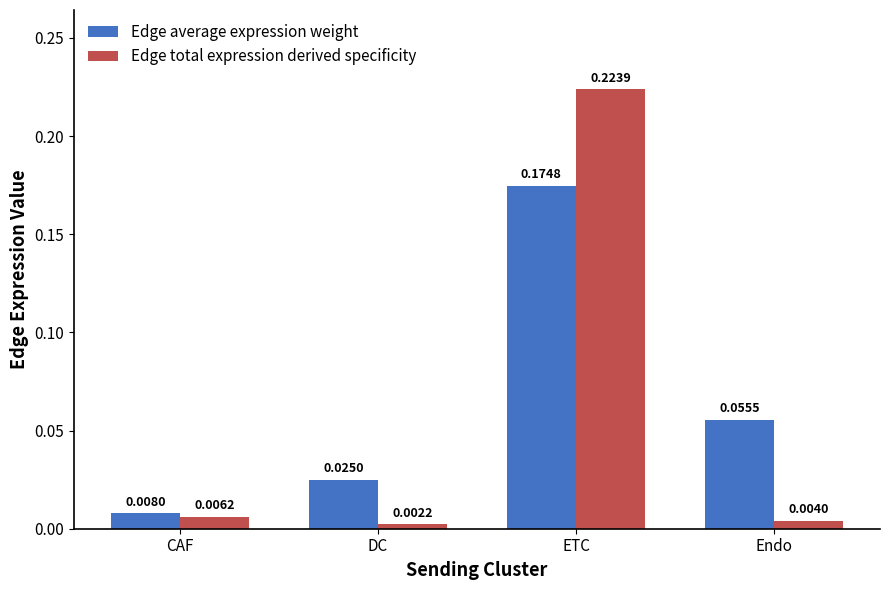

Rank the series by their maximum value, from lowest to highest.

Edge average expression weight, Edge total expression derived specificity